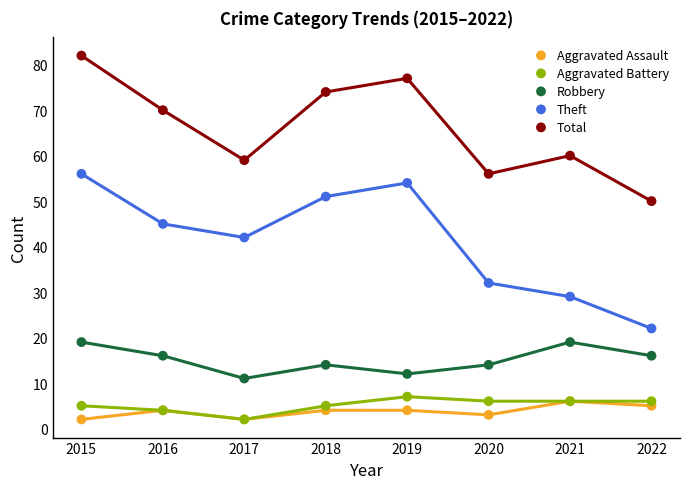

Which series contains the highest Y value?

Total